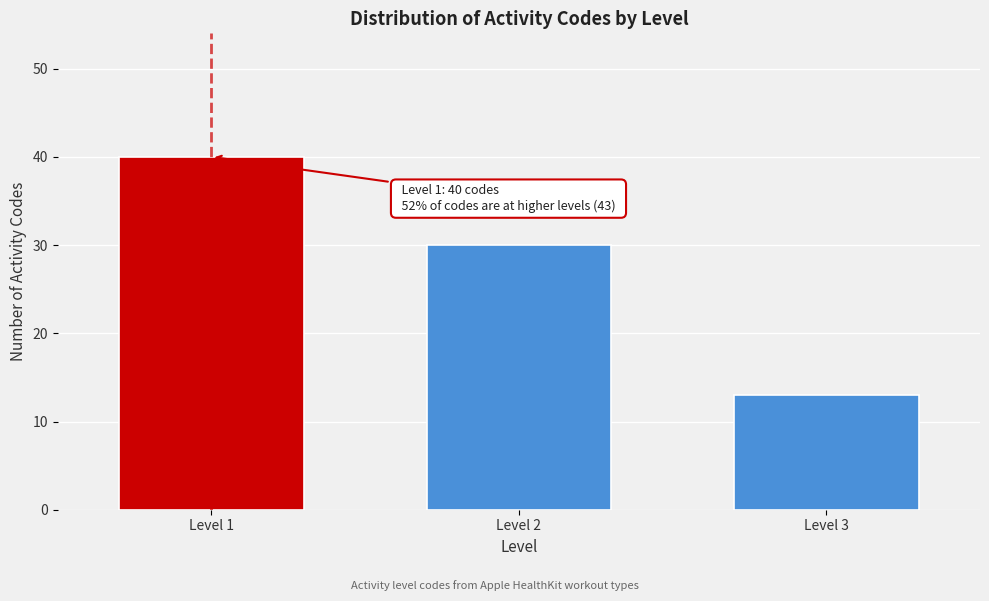

Reading right to left, extract all data points from this chart.

13	30	40